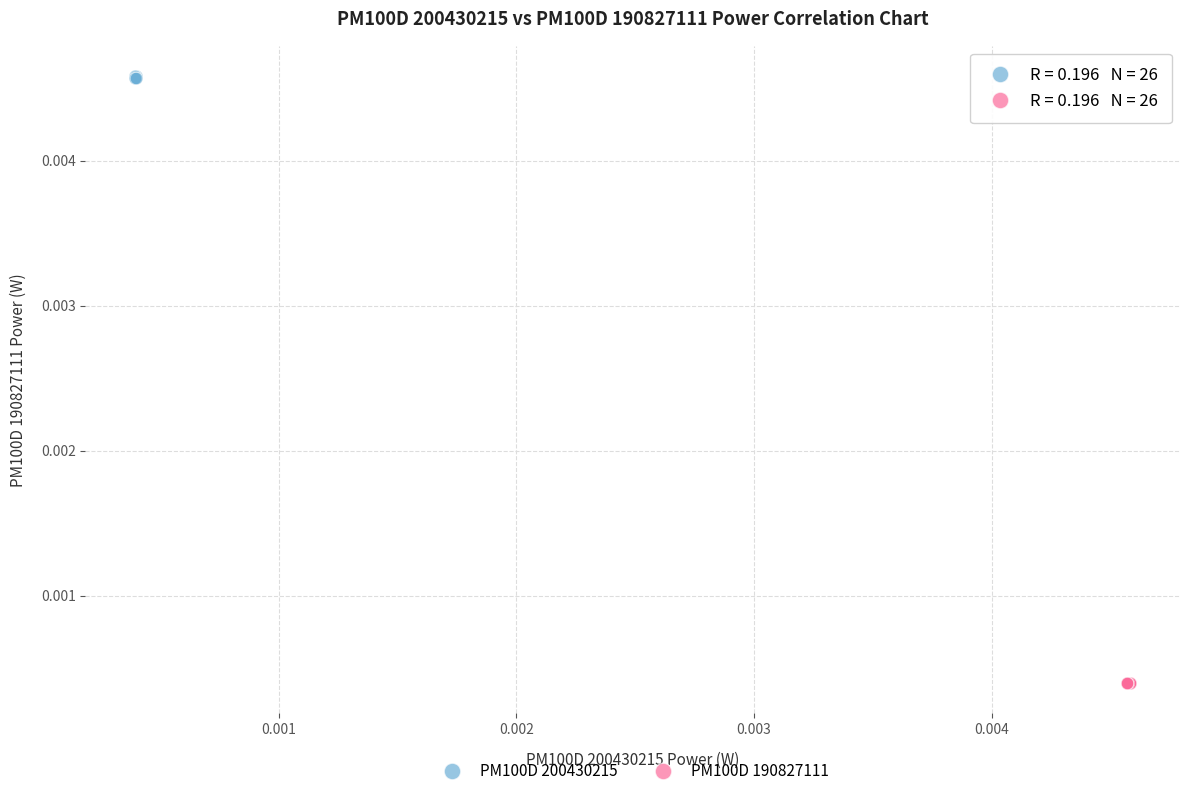

What are all the series names shown in the legend?

PM100D 200430215, PM100D 190827111